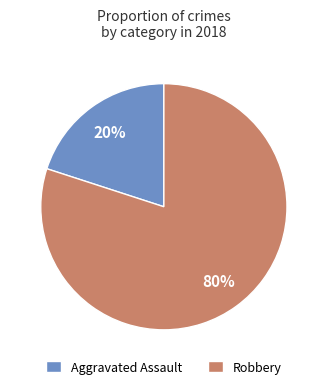

Is the sum of Aggravated Assault and Robbery greater than half?

Yes